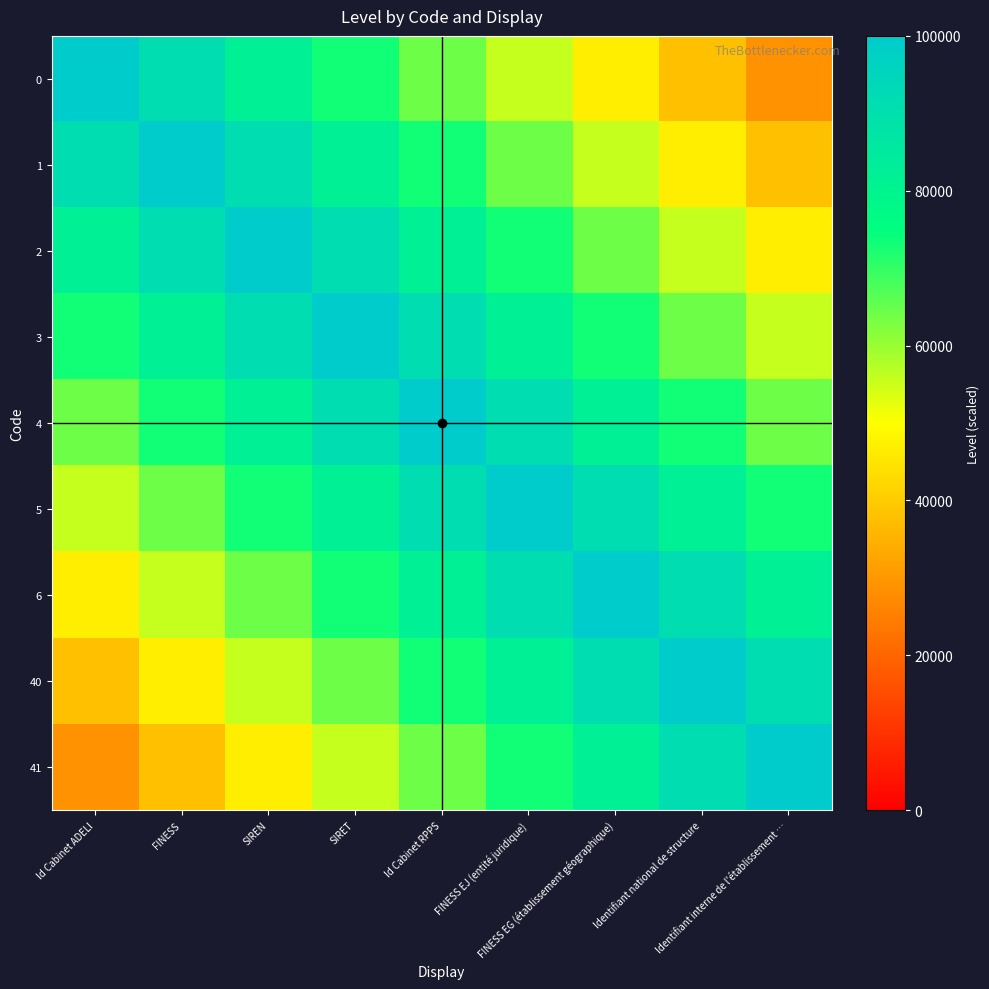

Reading right to left, what are all the values shown in this chart?

0: Identifiant interne de l'établissement …=28888.9	Identifiant national de structure=37777.8	FINESS EG (établissement géographique)=46666.7	FINESS EJ (entité juridique)=55555.6	Id Cabinet RPPS=64444.4	SIRET=73333.3	SIREN=82222.2	FINESS=91111.1	Id Cabinet ADELI=100000.0
1: Identifiant interne de l'établissement …=37777.8	Identifiant national de structure=46666.7	FINESS EG (établissement géographique)=55555.6	FINESS EJ (entité juridique)=64444.4	Id Cabinet RPPS=73333.3	SIRET=82222.2	SIREN=91111.1	FINESS=100000.0	Id Cabinet ADELI=91111.1
2: Identifiant interne de l'établissement …=46666.7	Identifiant national de structure=55555.6	FINESS EG (établissement géographique)=64444.4	FINESS EJ (entité juridique)=73333.3	Id Cabinet RPPS=82222.2	SIRET=91111.1	SIREN=100000.0	FINESS=91111.1	Id Cabinet ADELI=82222.2
3: Identifiant interne de l'établissement …=55555.6	Identifiant national de structure=64444.4	FINESS EG (établissement géographique)=73333.3	FINESS EJ (entité juridique)=82222.2	Id Cabinet RPPS=91111.1	SIRET=100000.0	SIREN=91111.1	FINESS=82222.2	Id Cabinet ADELI=73333.3
4: Identifiant interne de l'établissement …=64444.4	Identifiant national de structure=73333.3	FINESS EG (établissement géographique)=82222.2	FINESS EJ (entité juridique)=91111.1	Id Cabinet RPPS=100000.0	SIRET=91111.1	SIREN=82222.2	FINESS=73333.3	Id Cabinet ADELI=64444.4
5: Identifiant interne de l'établissement …=73333.3	Identifiant national de structure=82222.2	FINESS EG (établissement géographique)=91111.1	FINESS EJ (entité juridique)=100000.0	Id Cabinet RPPS=91111.1	SIRET=82222.2	SIREN=73333.3	FINESS=64444.4	Id Cabinet ADELI=55555.6
6: Identifiant interne de l'établissement …=82222.2	Identifiant national de structure=91111.1	FINESS EG (établissement géographique)=100000.0	FINESS EJ (entité juridique)=91111.1	Id Cabinet RPPS=82222.2	SIRET=73333.3	SIREN=64444.4	FINESS=55555.6	Id Cabinet ADELI=46666.7
40: Identifiant interne de l'établissement …=91111.1	Identifiant national de structure=100000.0	FINESS EG (établissement géographique)=91111.1	FINESS EJ (entité juridique)=82222.2	Id Cabinet RPPS=73333.3	SIRET=64444.4	SIREN=55555.6	FINESS=46666.7	Id Cabinet ADELI=37777.8
41: Identifiant interne de l'établissement …=100000.0	Identifiant national de structure=91111.1	FINESS EG (établissement géographique)=82222.2	FINESS EJ (entité juridique)=73333.3	Id Cabinet RPPS=64444.4	SIRET=55555.6	SIREN=46666.7	FINESS=37777.8	Id Cabinet ADELI=28888.9